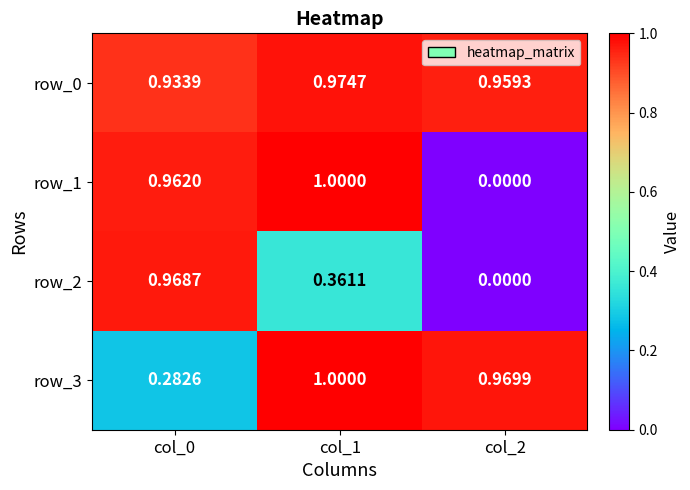

The value of row_0 at col_1 is 1.0. True or false?

True